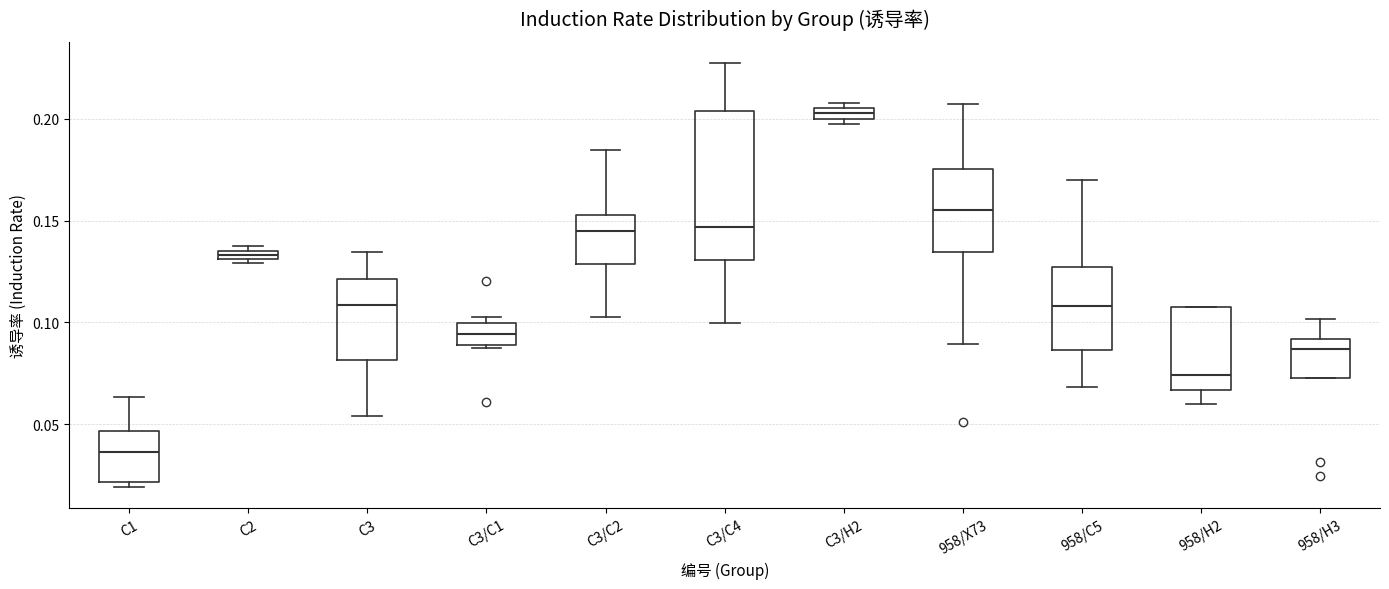

Where is the upper edge of the box for 958/C5 on the y-axis? The values are not printed on the chart, so give them approximately, as read against the axis.

0.125